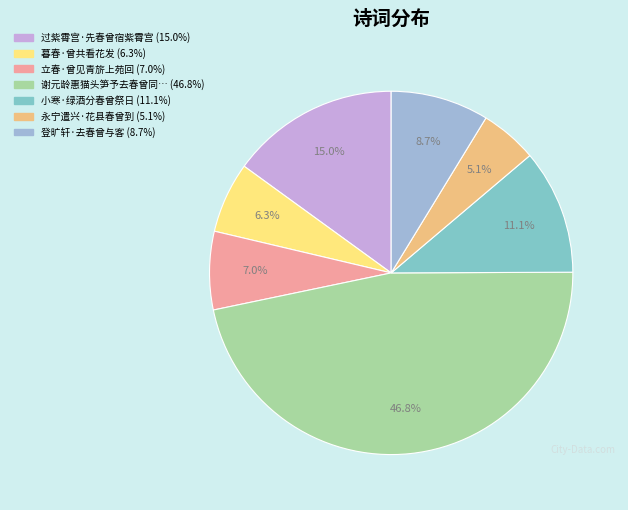

How many slices are in this pie chart?

7